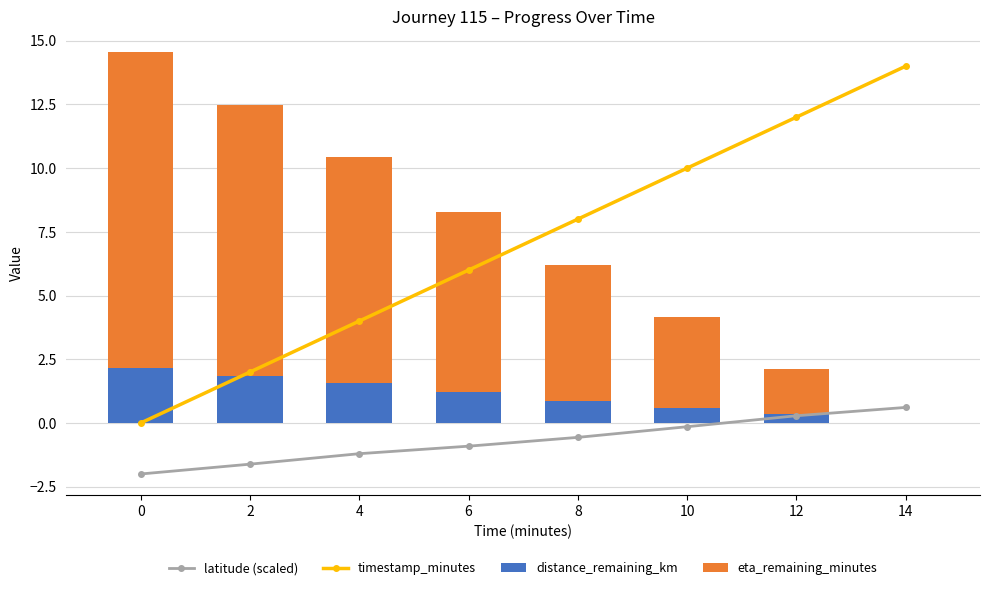

How many values in the timestamp_minutes series exceed 8?

3